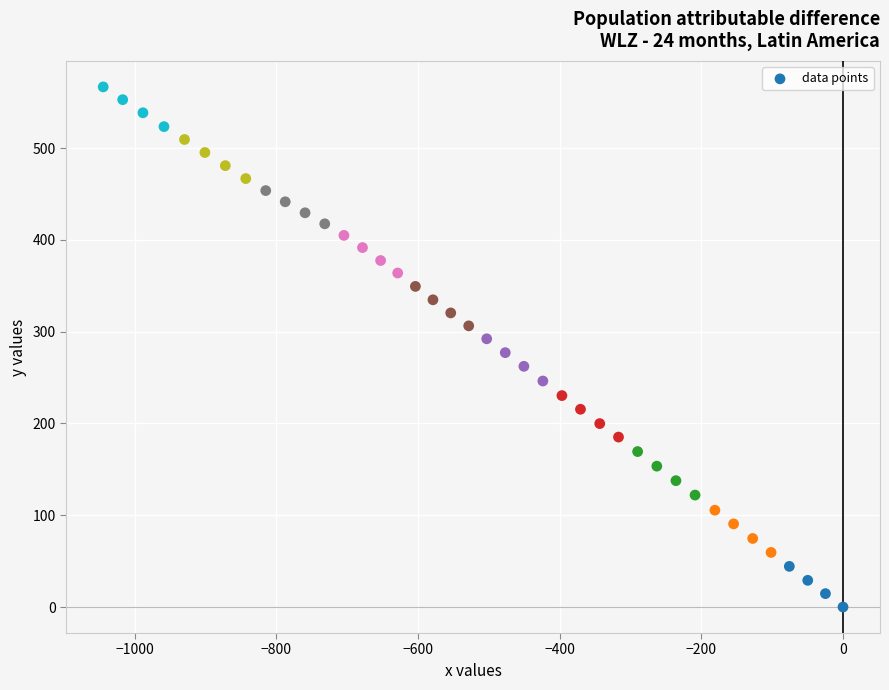

What is the range of Y values (max minus min)?

566.8